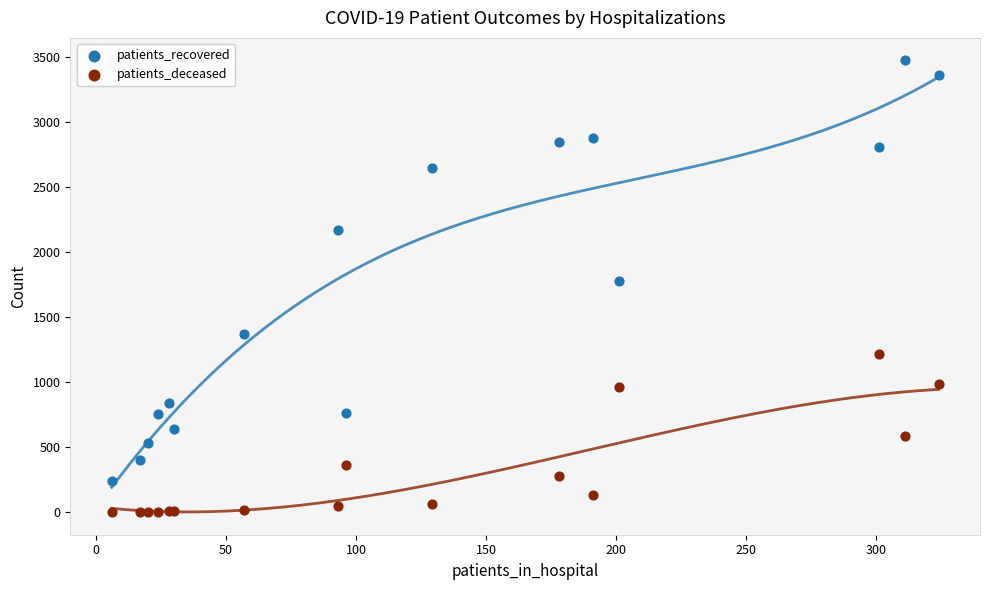

Which series reaches the maximum Y coordinate?

patients_recovered